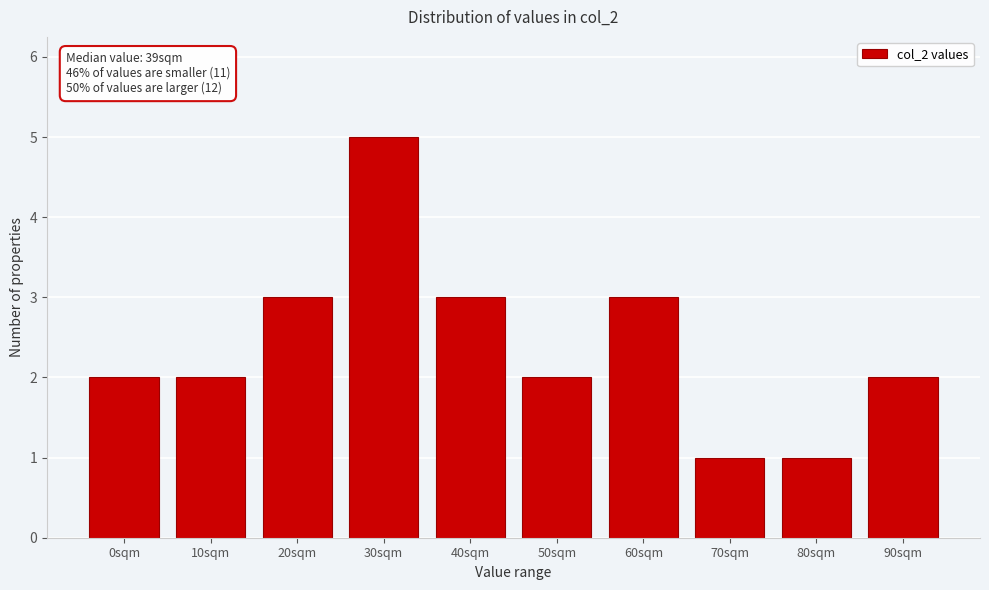

Reading left to right, list all the values displayed in this chart.

0sqm=2	10sqm=2	20sqm=3	30sqm=5	40sqm=3	50sqm=2	60sqm=3	70sqm=1	80sqm=1	90sqm=2